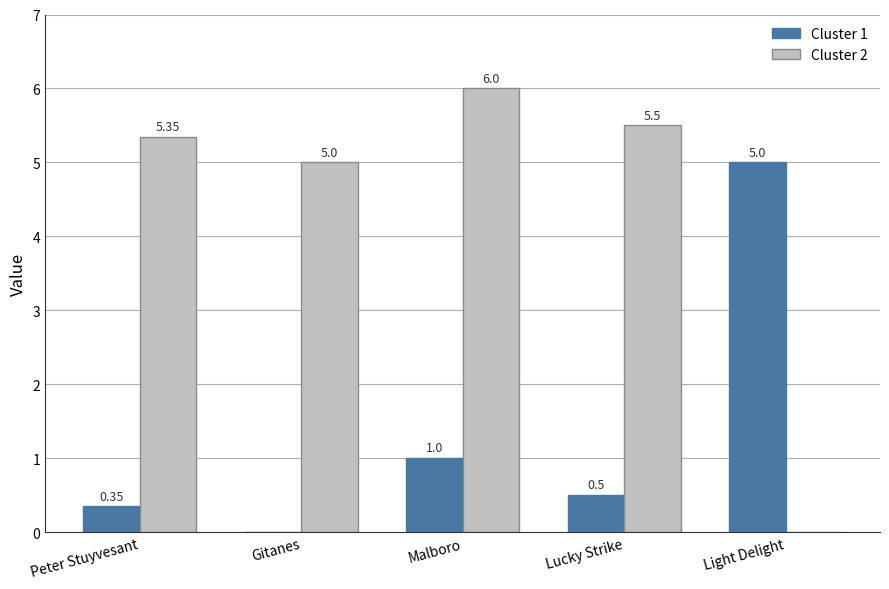

How many distinct data groups are displayed?

2